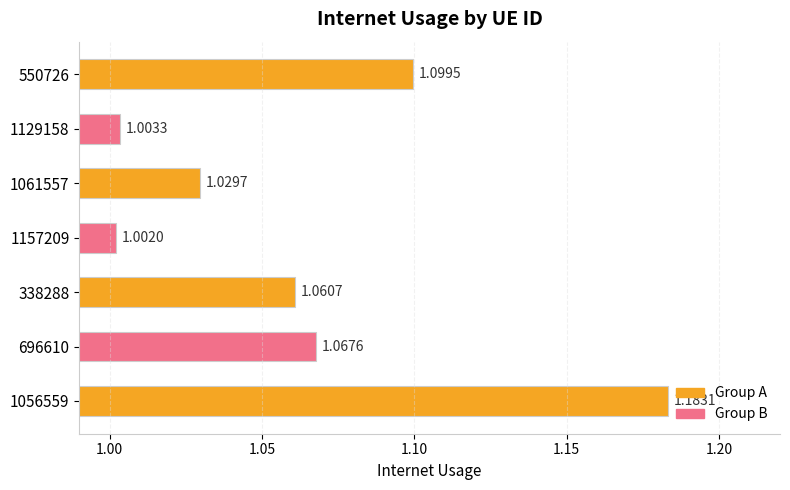

List the labels in order of value, largest first.

1056559, 550726, 696610, 338288, 1061557, 1129158, 1157209